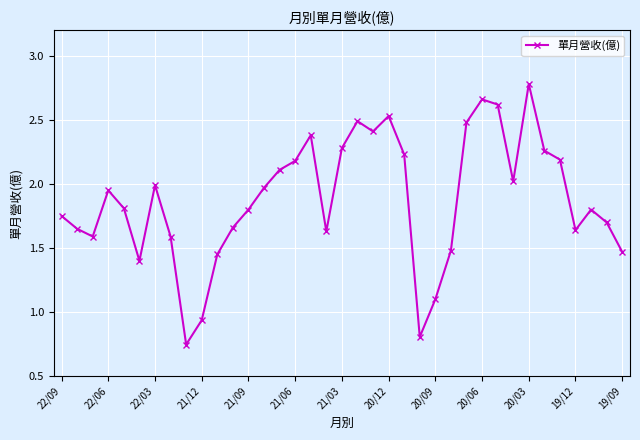

What is the sum of all values?

69.5